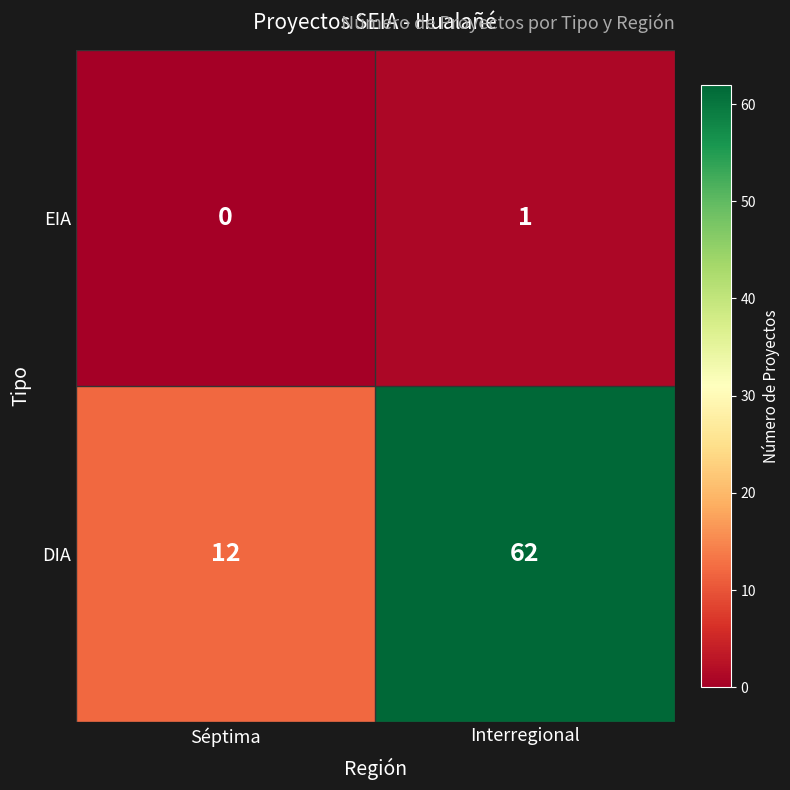

Reading right to left, list all the values displayed in this chart.

EIA: Interregional=1	Séptima=0
DIA: Interregional=62	Séptima=12